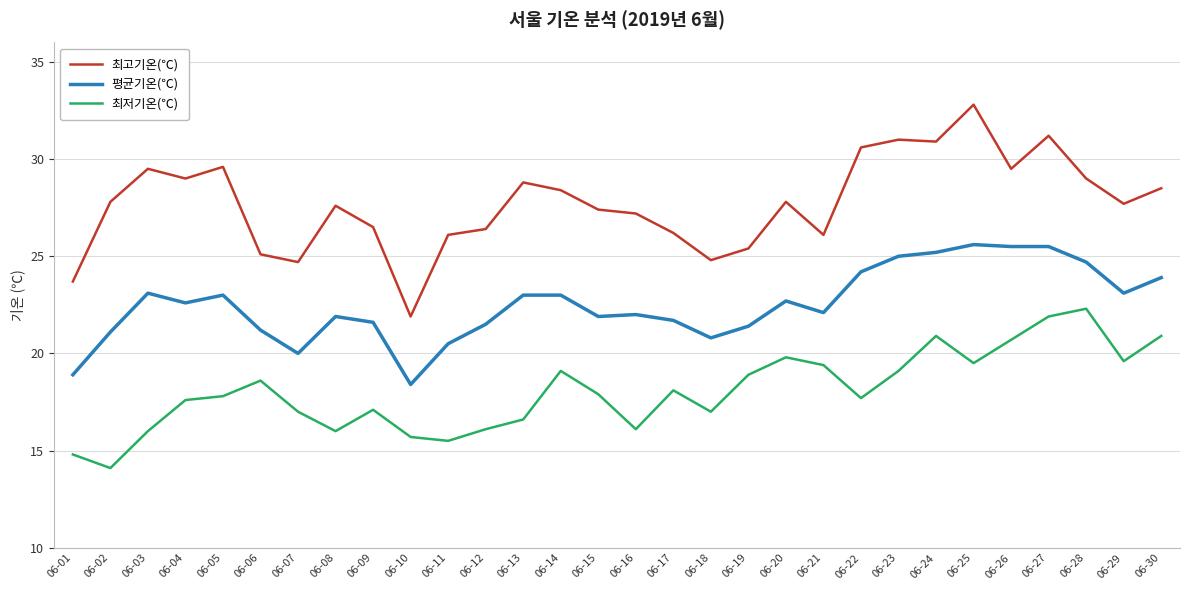

True or false: 최저기온(℃) and 평균기온(℃) intersect in this chart.

False